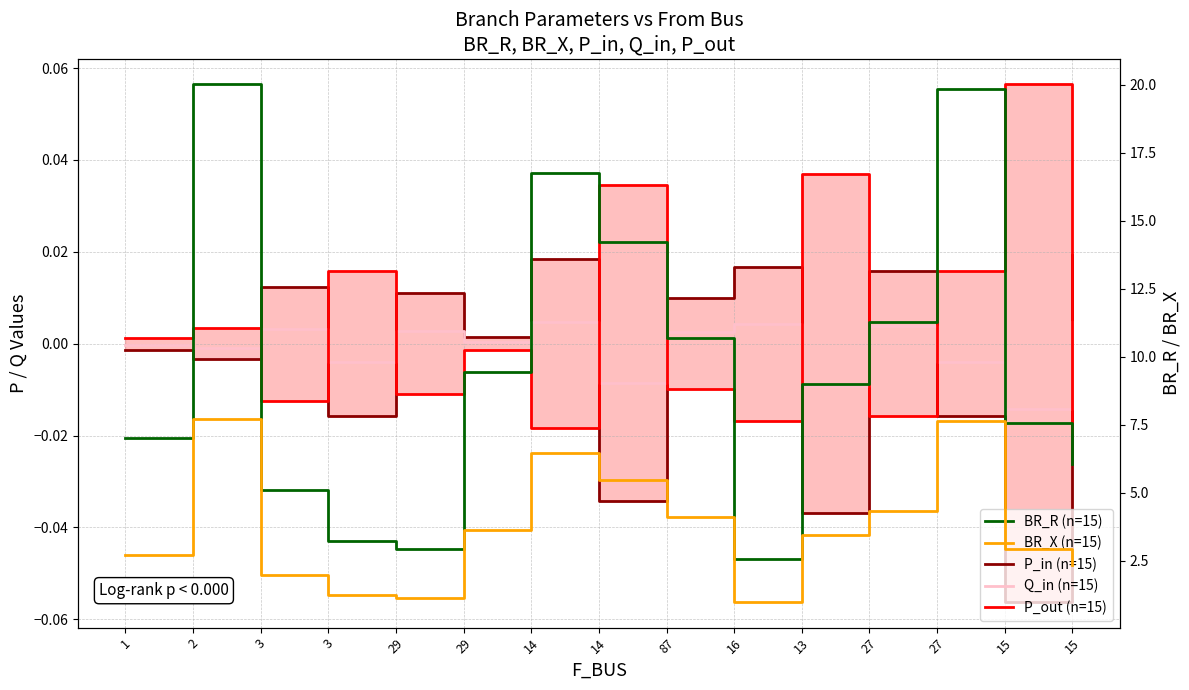

Between 87 and 16, which series saw the biggest shift?

BR_R (n=15)